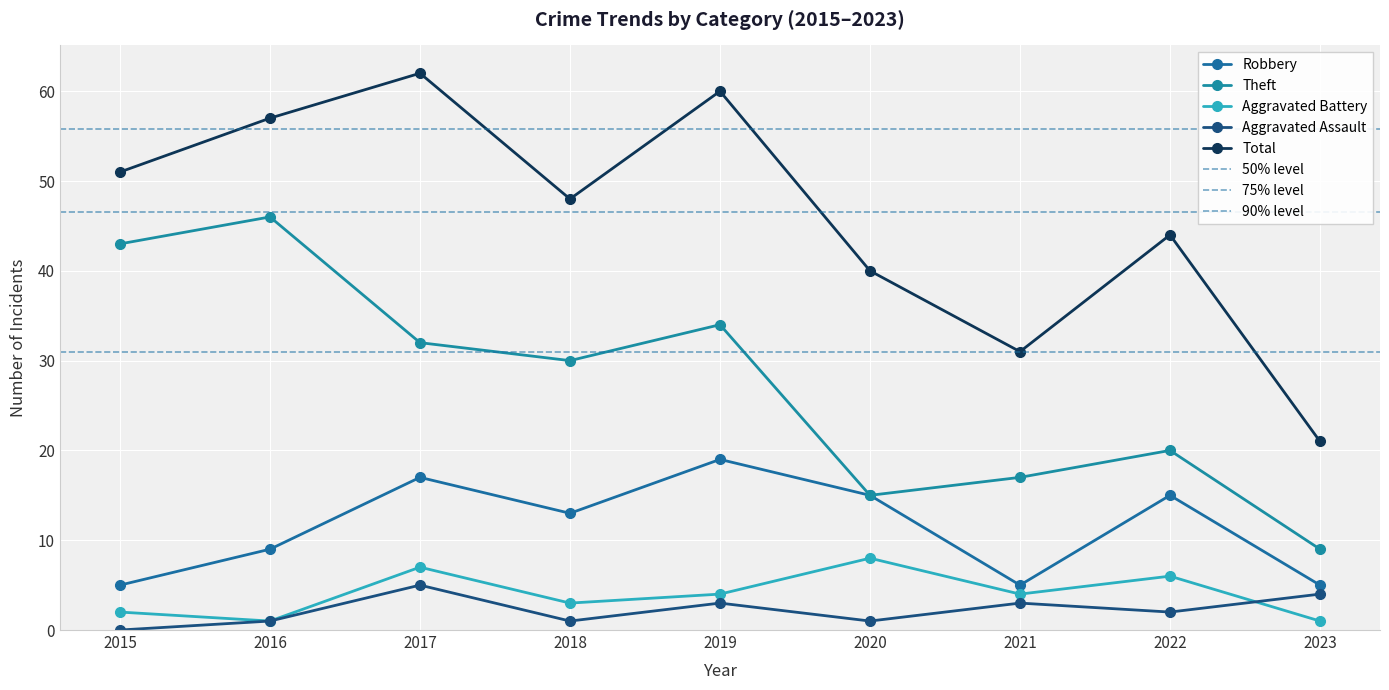

Is the value of Aggravated Battery at 2016 greater than the value of Aggravated Assault at 2022?

No